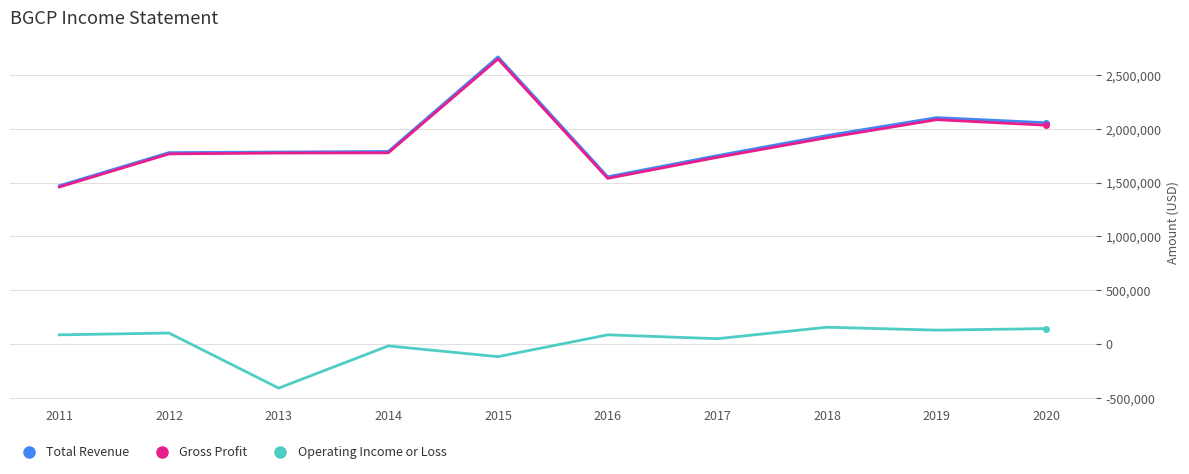

What is the maximum value shown in the chart?

2668400